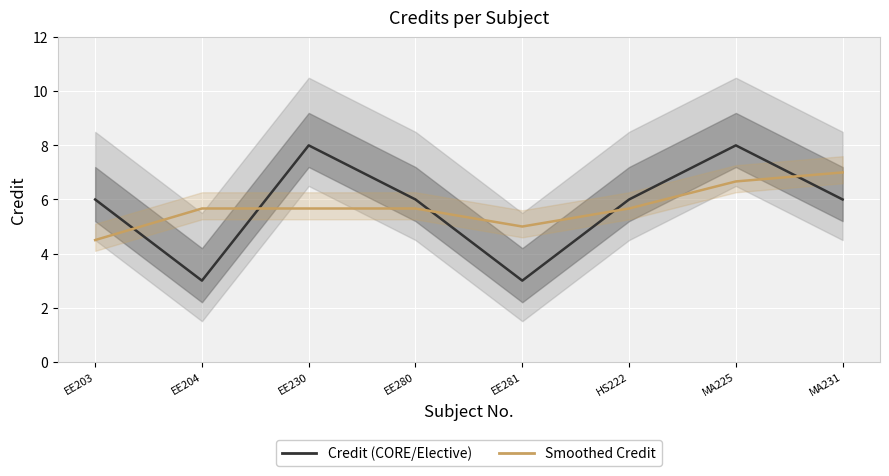

At which label does Smoothed Credit reach its peak?

MA231